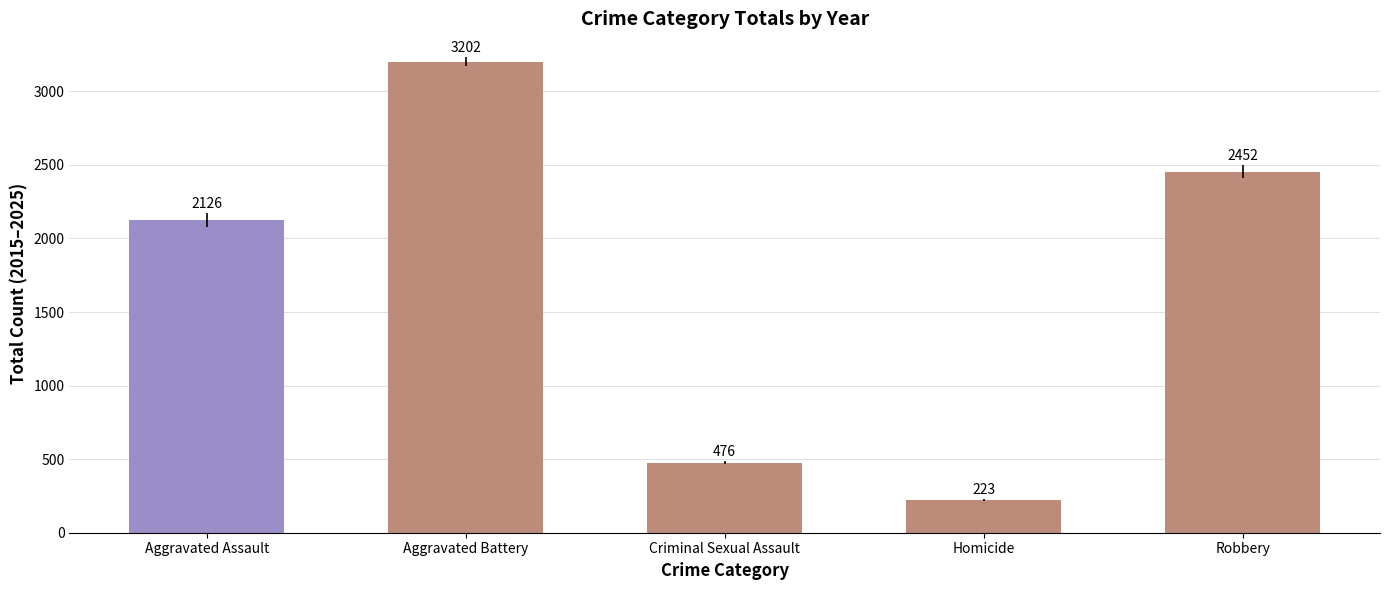

Reading left to right, extract all data points from this chart.

Aggravated Assault=2126	Aggravated Battery=3202	Criminal Sexual Assault=476	Homicide=223	Robbery=2452